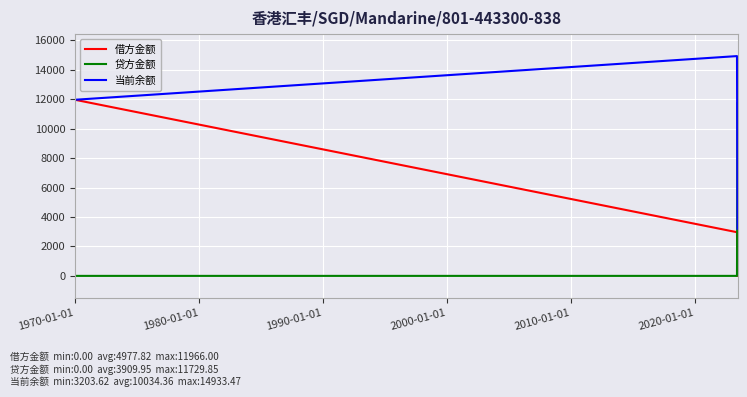

List the series in order of their overall mean, lowest first.

贷方金额, 借方金额, 当前余额